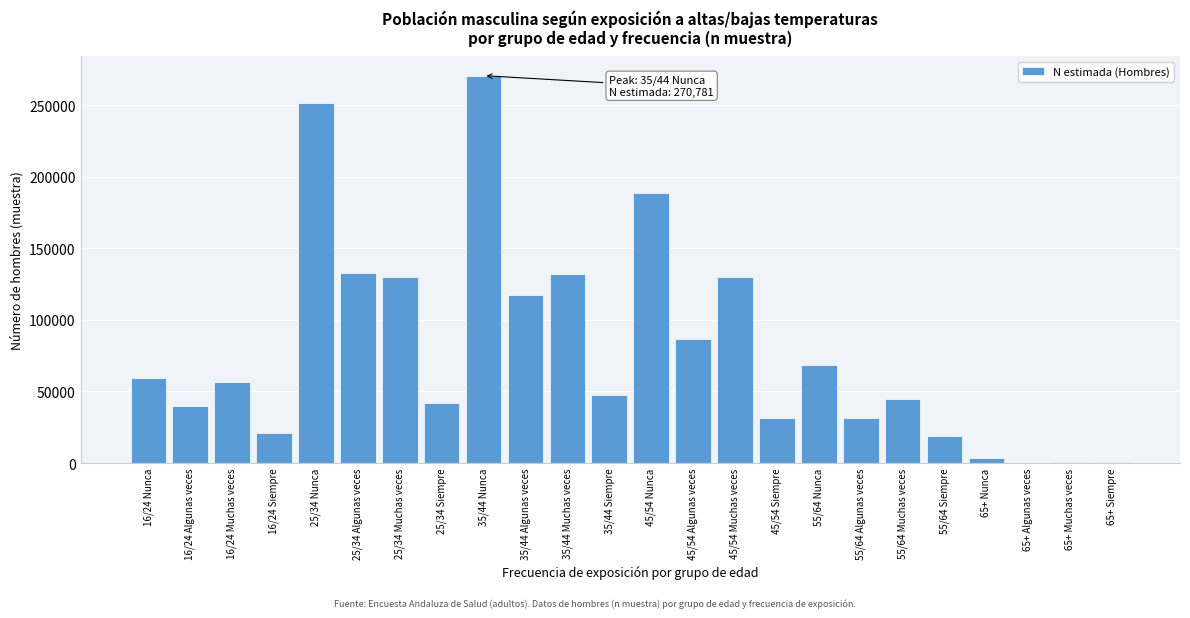

Is it true that the value at 55/64 Nunca is 36232?

False